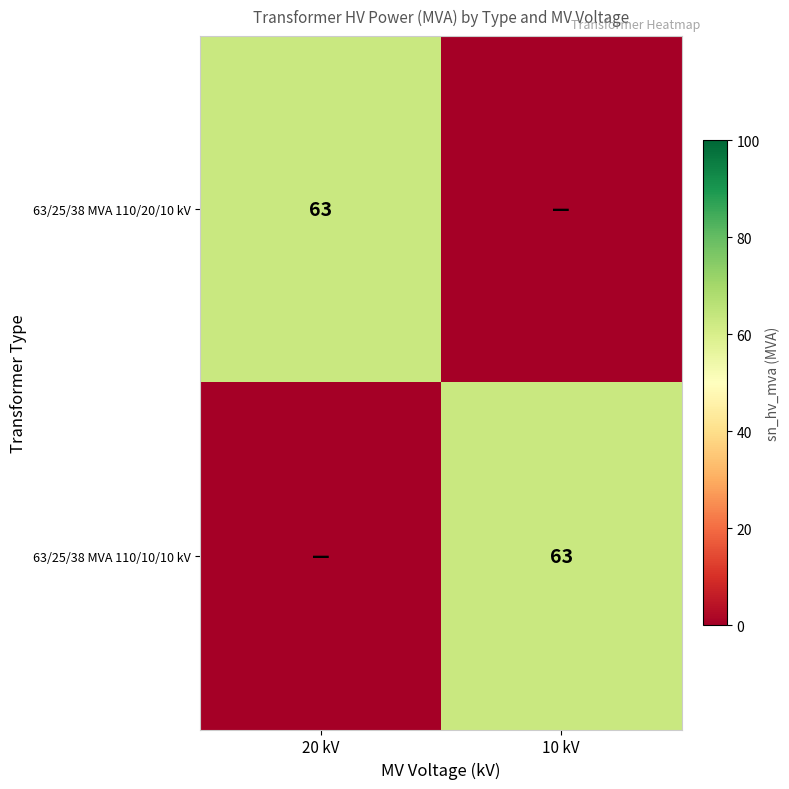

True or false: 63/25/38 MVA 110/10/10 kV has a value of 63 at 10 kV.

True